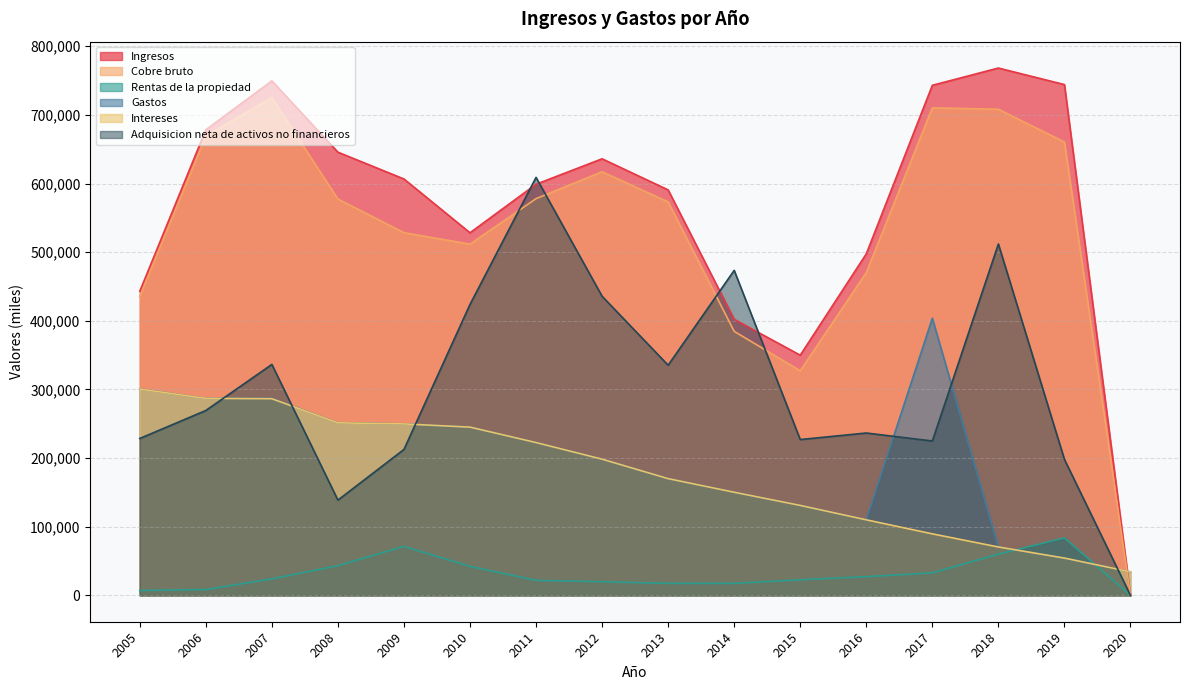

What are all the series names shown in the legend?

Ingresos, Cobre bruto, Rentas de la propiedad, Gastos, Intereses, Adquisicion neta de activos no financieros